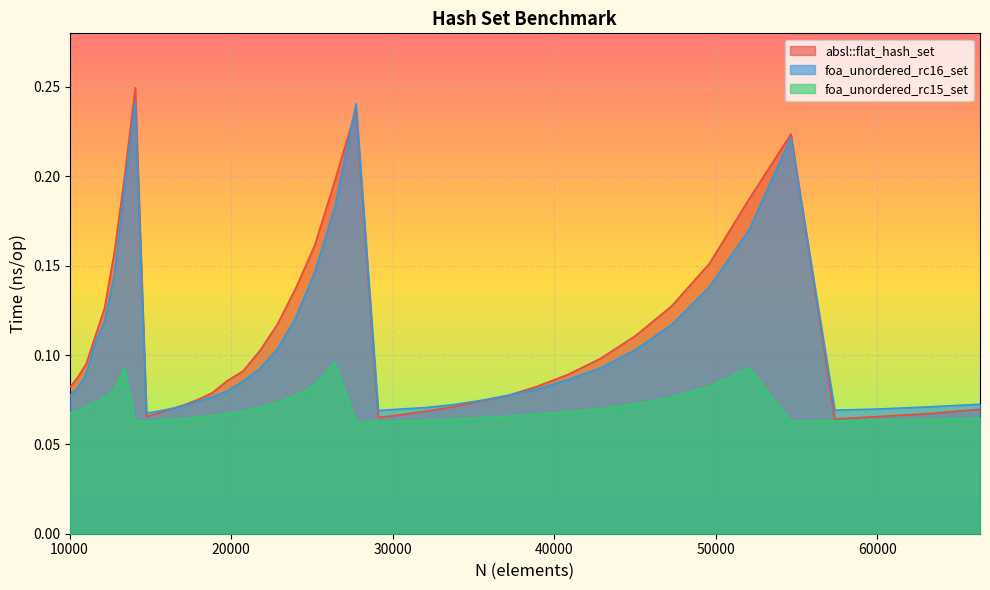

Reading left to right, transcribe all the data shown in this chart.

absl::flat_hash_set: 10000=0.1	10500=0.1	11025=0.1	11576=0.1	12154=0.1	12760=0.2	13396=0.2	14063=0.2	14763=0.1	15498=0.1	16269=0.1	17078=0.1	17927=0.1	18818=0.1	19753=0.1	20734=0.1	21764=0.1	22845=0.1	23980=0.1	25171=0.2	26421=0.2	27733=0.2	29110=0.1	30555=0.1	32072=0.1	33664=0.1	35335=0.1	37089=0.1	38930=0.1	40863=0.1	42892=0.1	45022=0.1	47258=0.1	49605=0.2	52069=0.2	54656=0.2	57372=0.1	60223=0.1	63216=0.1	66358=0.1
foa_unordered_rc16_set: 10000=0.1	10500=0.1	11025=0.1	11576=0.1	12154=0.1	12760=0.1	13396=0.2	14063=0.2	14763=0.1	15498=0.1	16269=0.1	17078=0.1	17927=0.1	18818=0.1	19753=0.1	20734=0.1	21764=0.1	22845=0.1	23980=0.1	25171=0.1	26421=0.2	27733=0.2	29110=0.1	30555=0.1	32072=0.1	33664=0.1	35335=0.1	37089=0.1	38930=0.1	40863=0.1	42892=0.1	45022=0.1	47258=0.1	49605=0.1	52069=0.2	54656=0.2	57372=0.1	60223=0.1	63216=0.1	66358=0.1
foa_unordered_rc15_set: 10000=0.1	10500=0.1	11025=0.1	11576=0.1	12154=0.1	12760=0.1	13396=0.1	14063=0.1	14763=0.1	15498=0.1	16269=0.1	17078=0.1	17927=0.1	18818=0.1	19753=0.1	20734=0.1	21764=0.1	22845=0.1	23980=0.1	25171=0.1	26421=0.1	27733=0.1	29110=0.1	30555=0.1	32072=0.1	33664=0.1	35335=0.1	37089=0.1	38930=0.1	40863=0.1	42892=0.1	45022=0.1	47258=0.1	49605=0.1	52069=0.1	54656=0.1	57372=0.1	60223=0.1	63216=0.1	66358=0.1